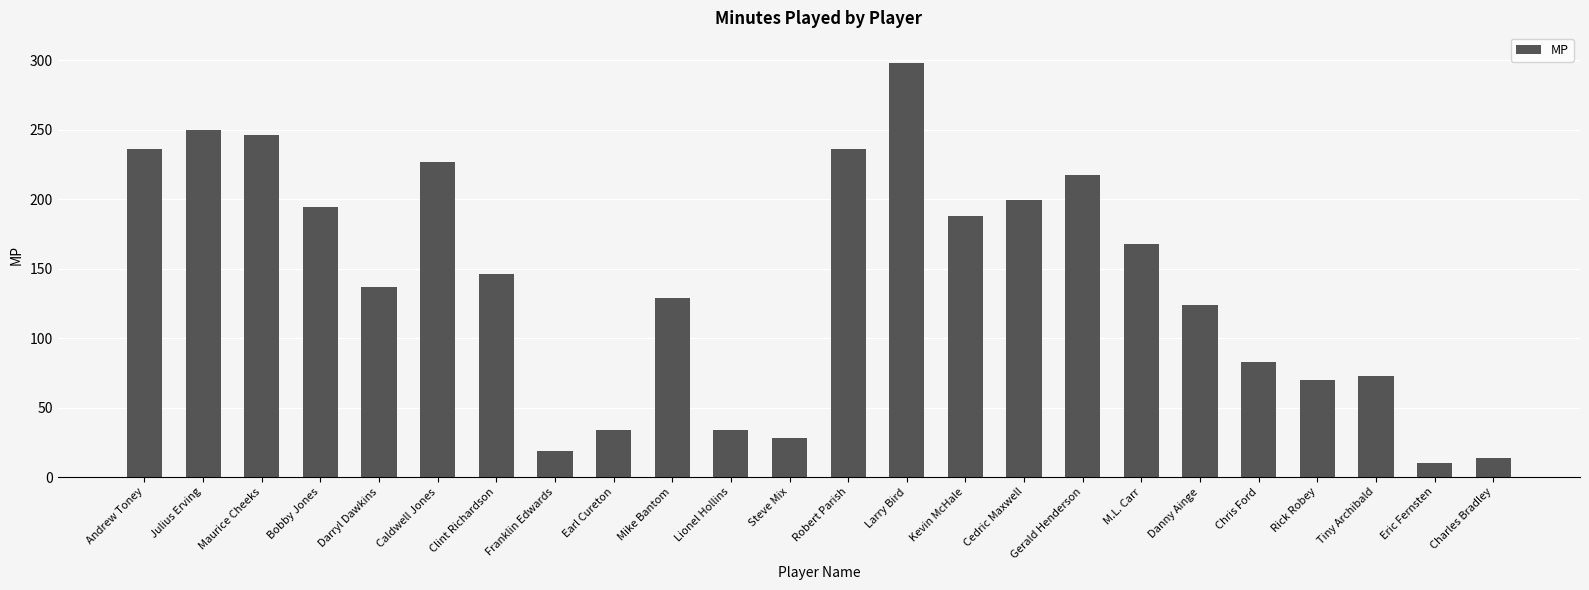

Reading right to left, what are all the values shown in this chart?

Charles Bradley=14	Eric Fernsten=10	Tiny Archibald=73	Rick Robey=70	Chris Ford=83	Danny Ainge=124	M.L. Carr=168	Gerald Henderson=217	Cedric Maxwell=199	Kevin McHale=188	Larry Bird=298	Robert Parish=236	Steve Mix=28	Lionel Hollins=34	Mike Bantom=129	Earl Cureton=34	Franklin Edwards=19	Clint Richardson=146	Caldwell Jones=227	Darryl Dawkins=137	Bobby Jones=194	Maurice Cheeks=246	Julius Erving=250	Andrew Toney=236